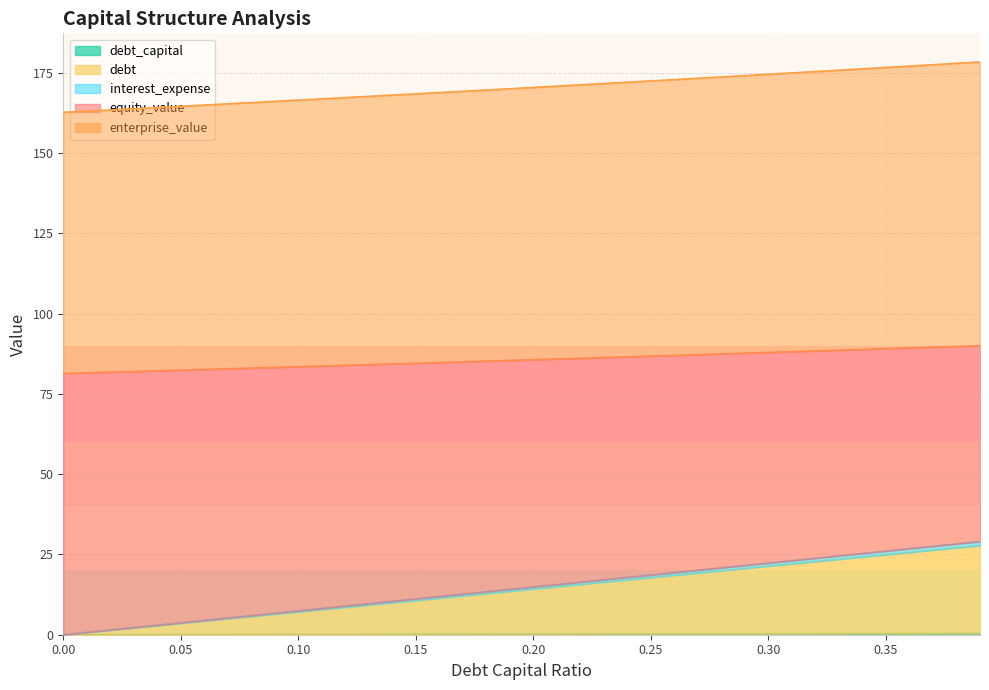

At which label does interest_expense reach its peak?

0.39